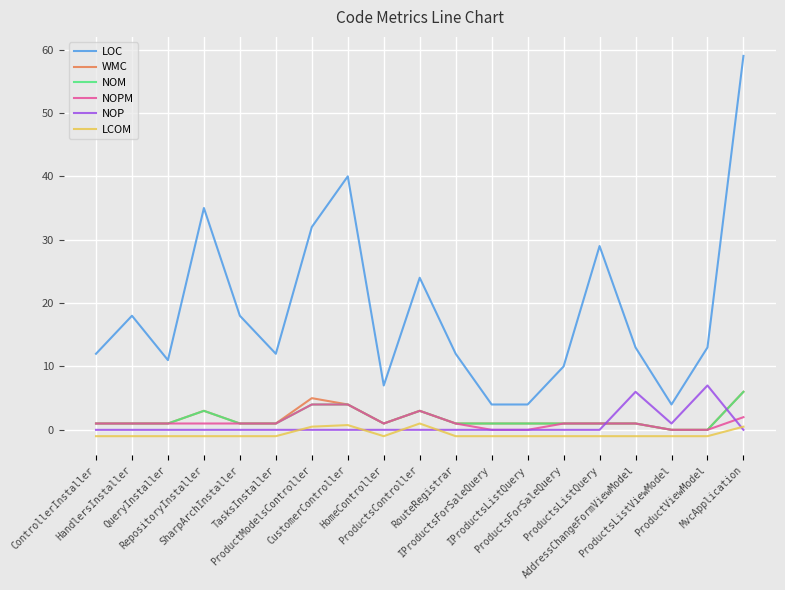

How many categories are shown in the chart?

19